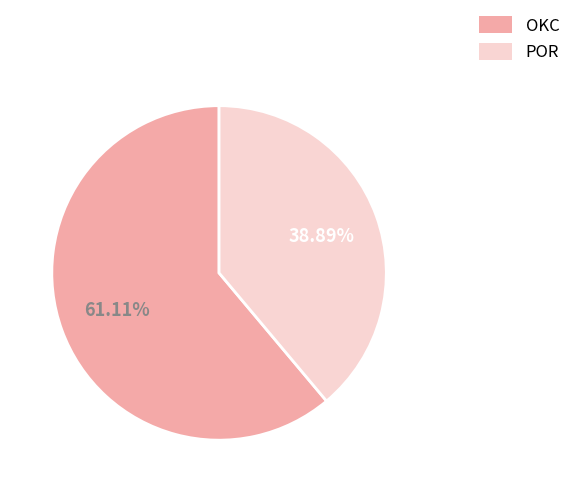

Approximately how many times larger is the value at POR compared to OKC?

0.6